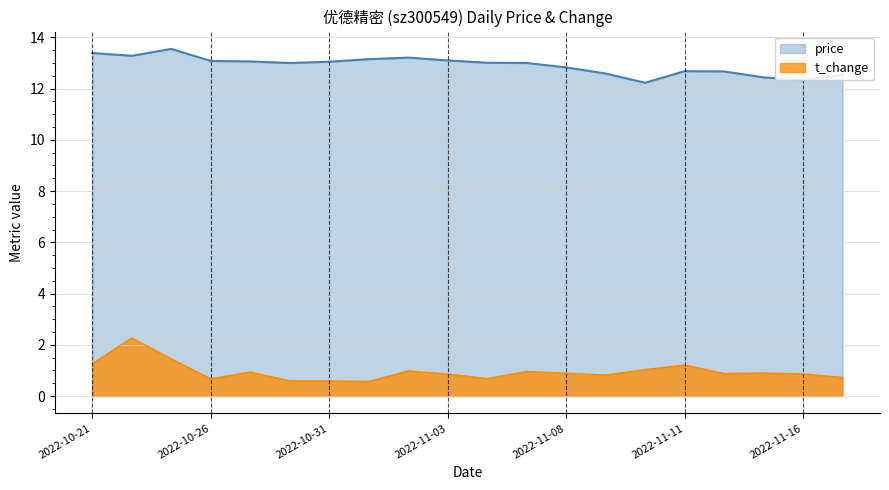

What is the sum of all price values?

258.2